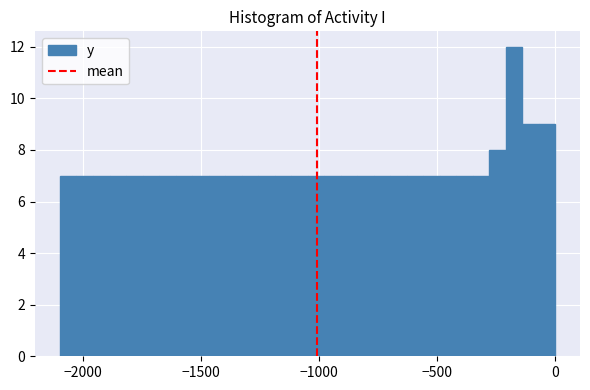

Around what value on the x-axis is the tallest bar? Give the approximate position of its centre, as read against the axis.

-150